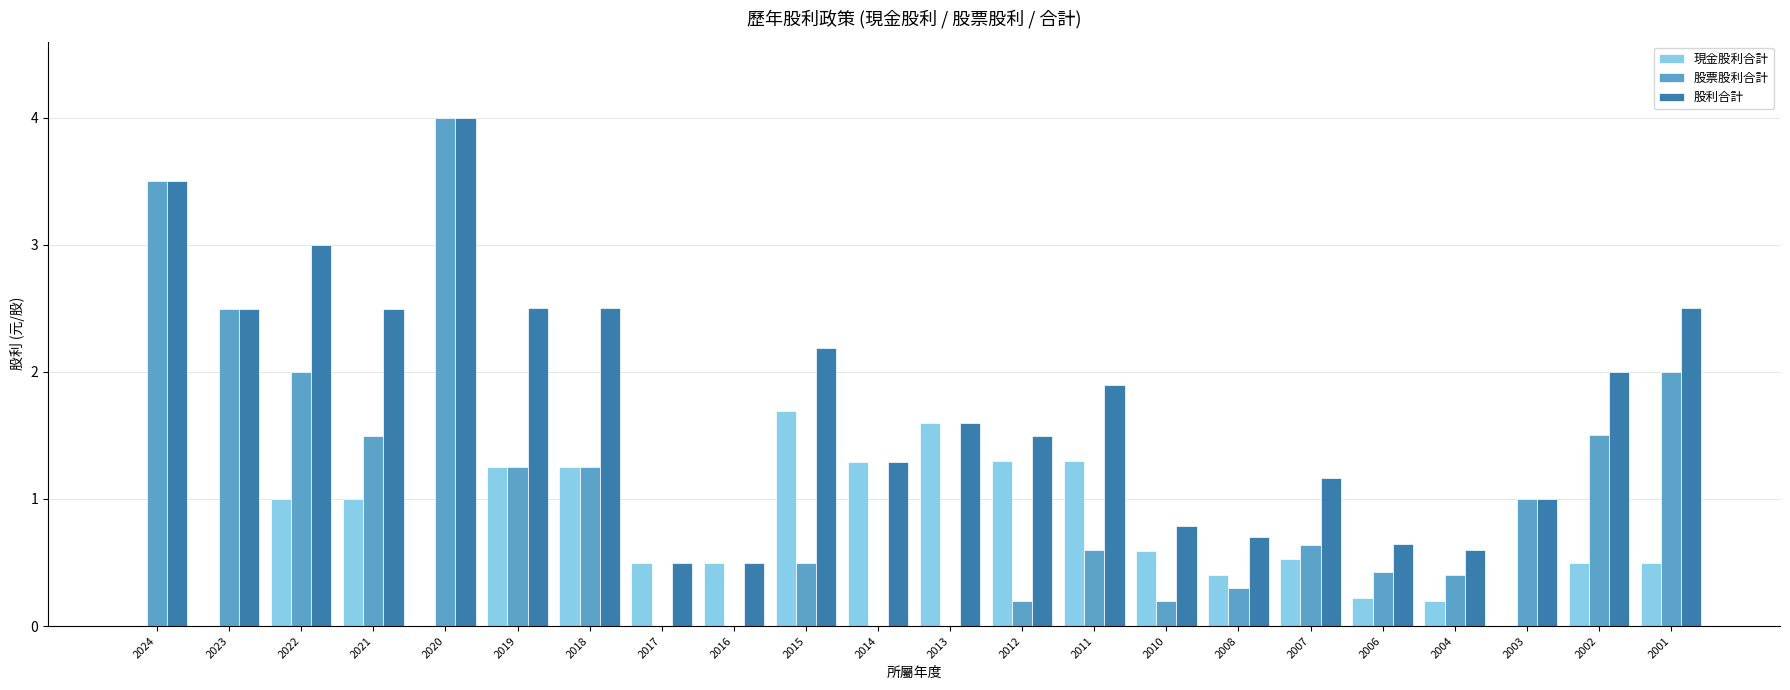

How many distinct data groups are displayed?

3